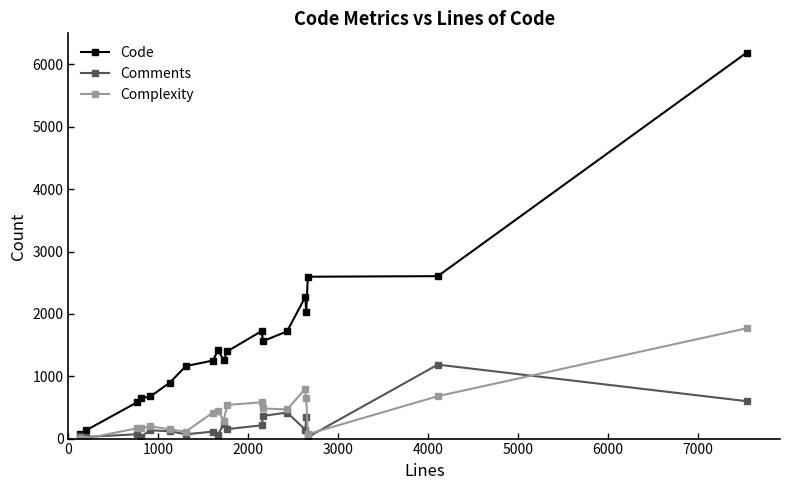

Which series has the largest total across all categories?

Code